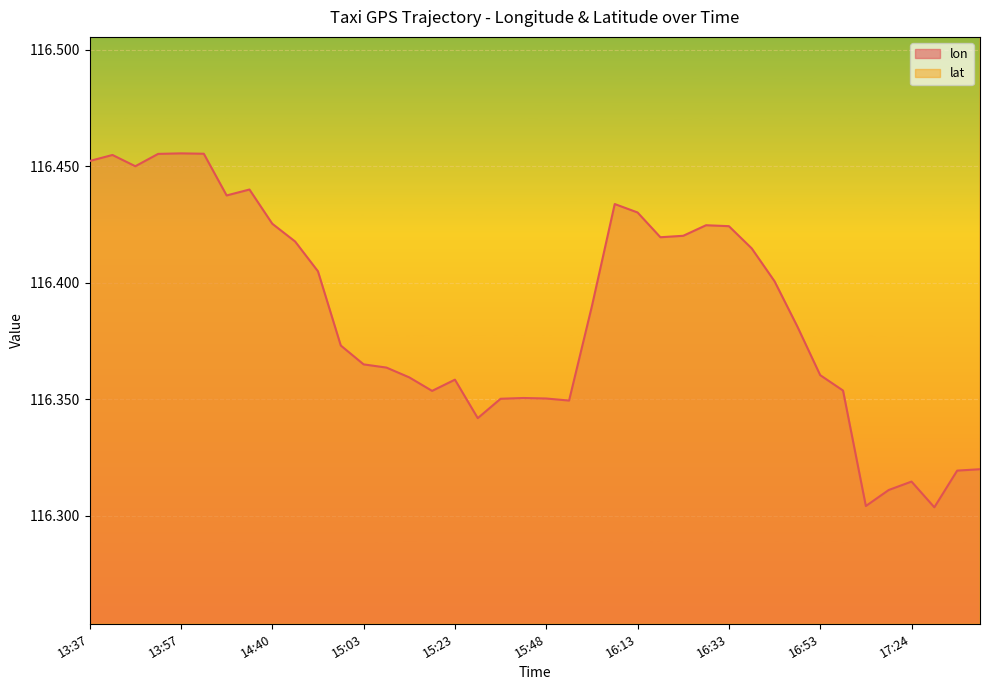

What is the label of the 23rd point from the right?

15:28